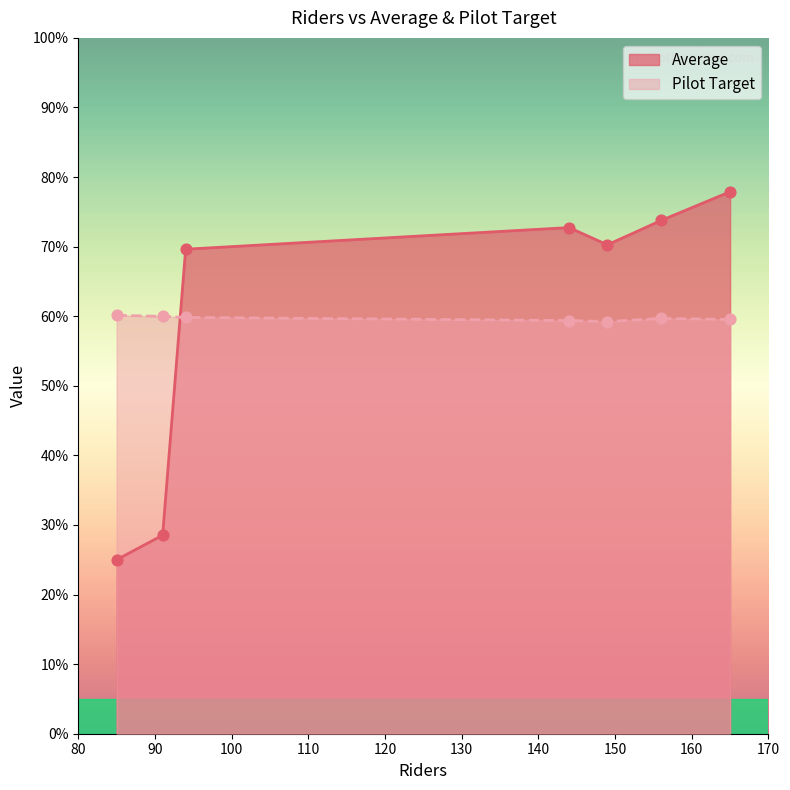

What are all the series names shown in the legend?

Average, Pilot Target